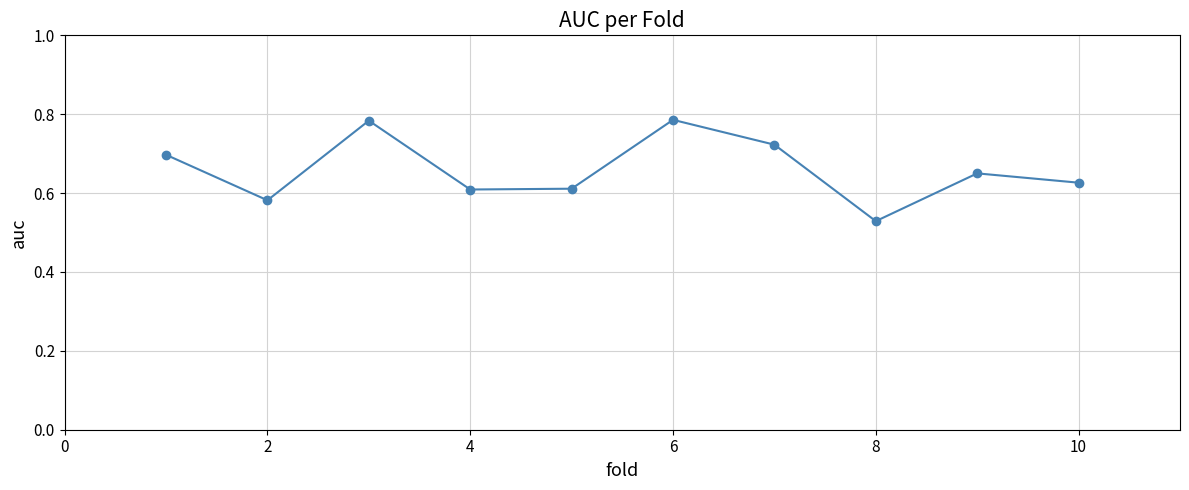

What is the difference between the maximum and minimum values?

0.3